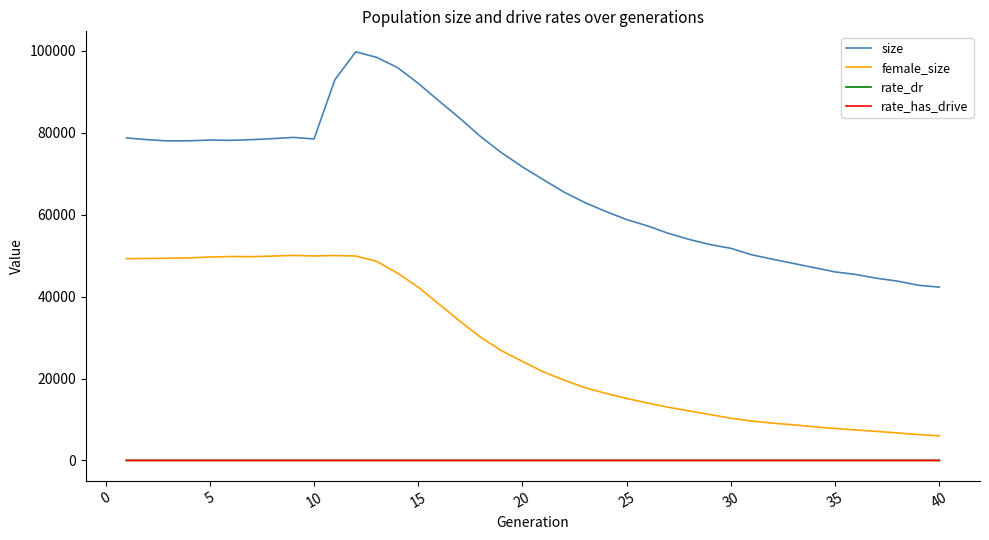

Does the chart have visible grid lines?

No